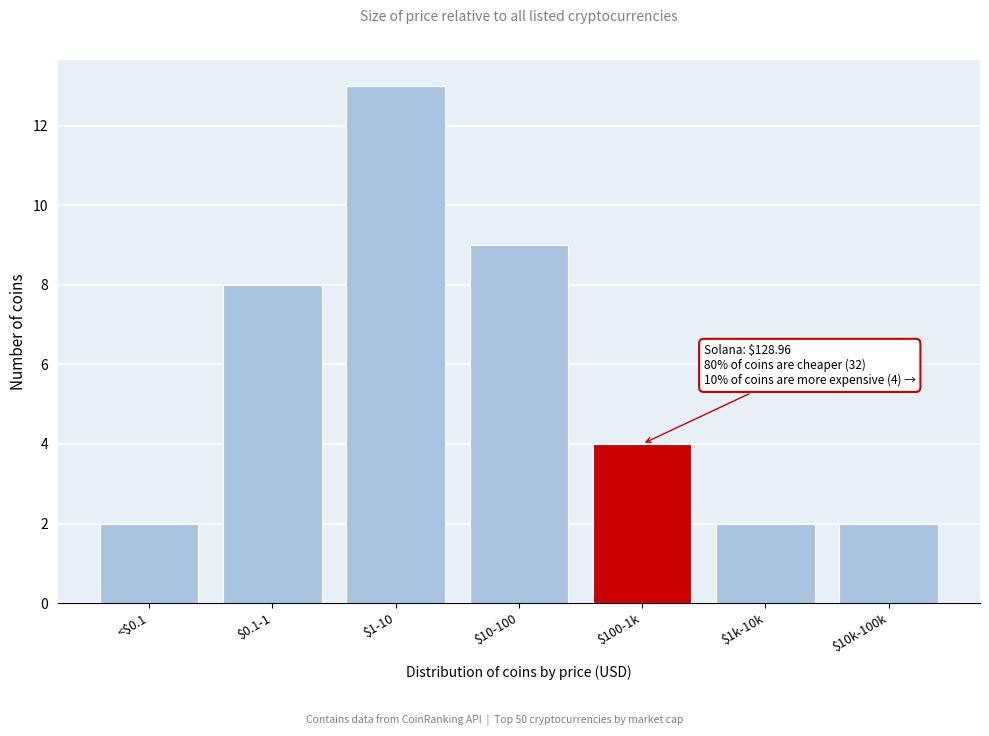

Reading left to right, extract all data points from this chart.

2	8	13	9	4	2	2